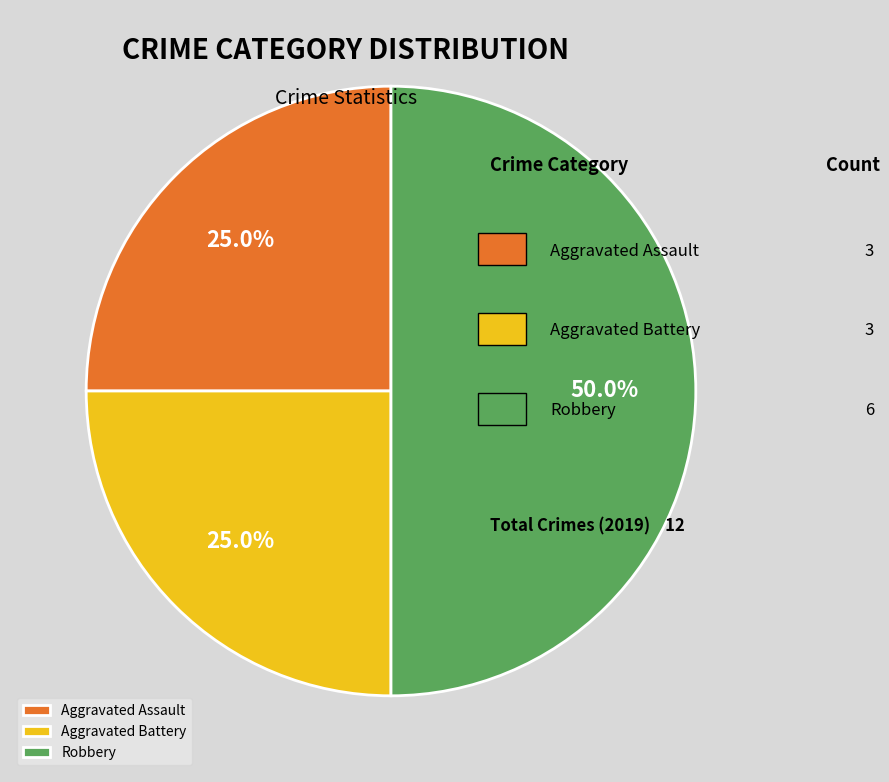

Does Aggravated Battery represent more than half of the total?

No